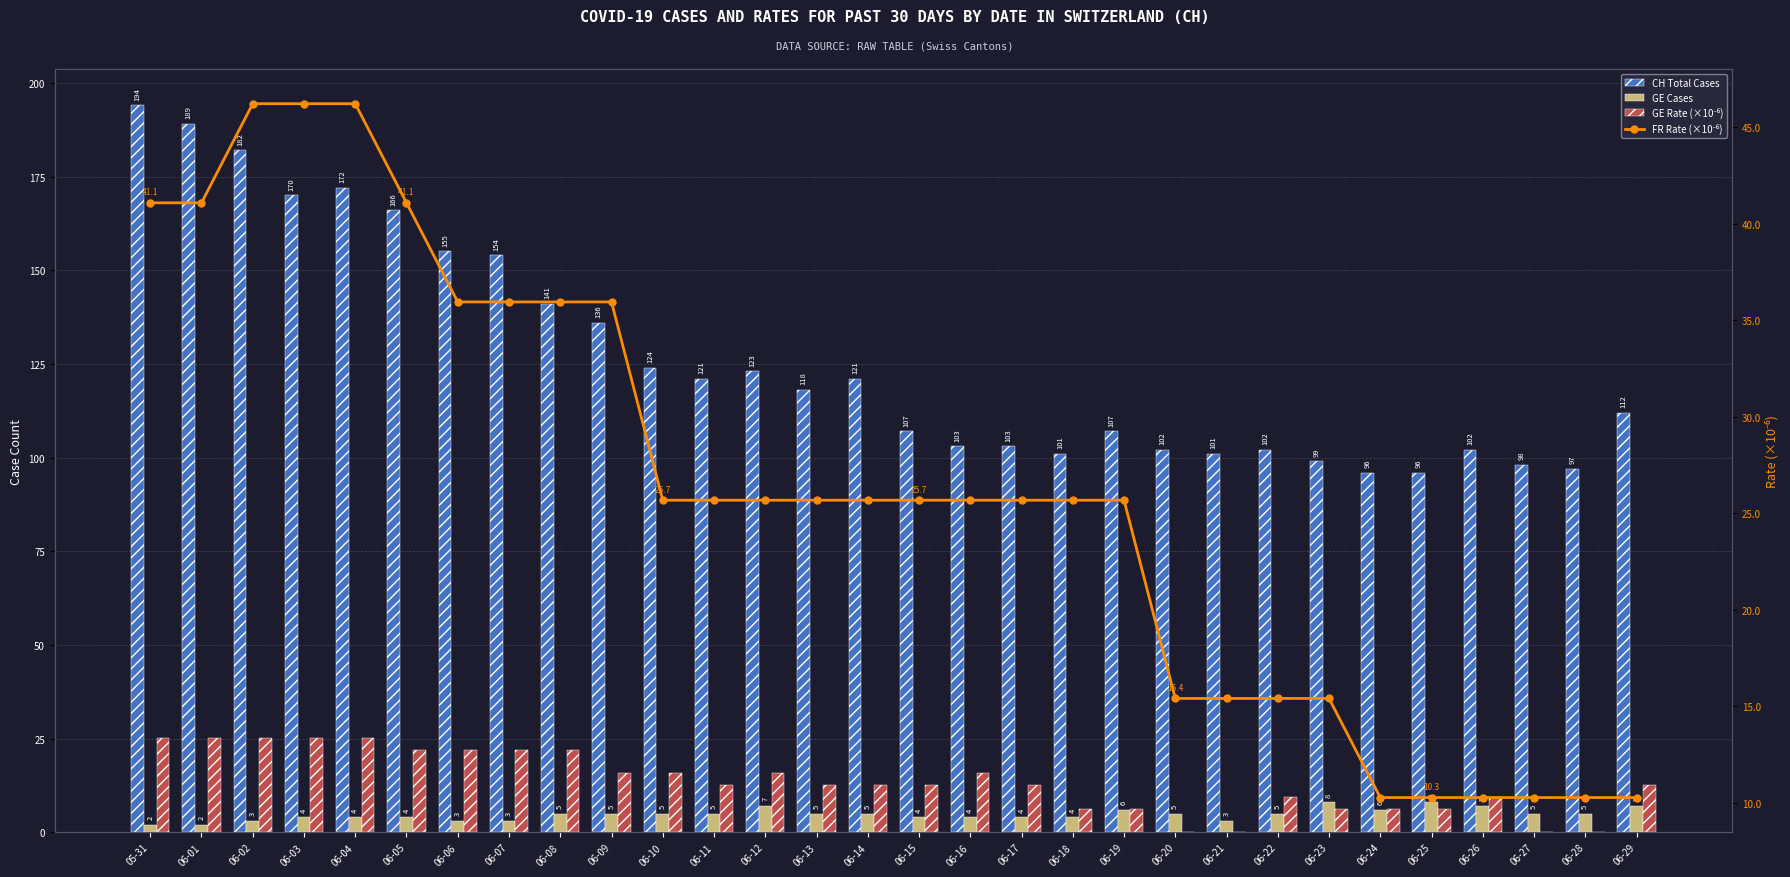

Which series has the largest total across all categories?

CH Total Cases